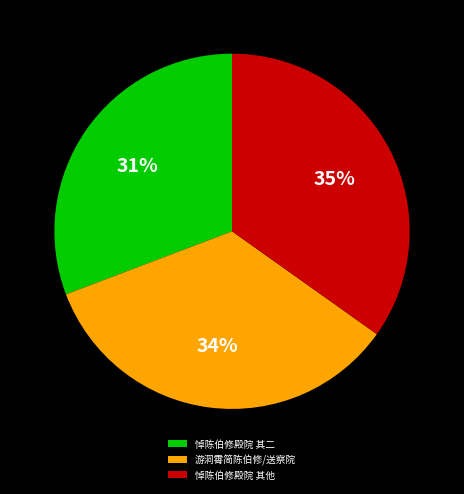

What is the ratio of the value at 悼陈伯修殿院 其二 to the value at 游洞霄简陈伯修/送察院?

0.9